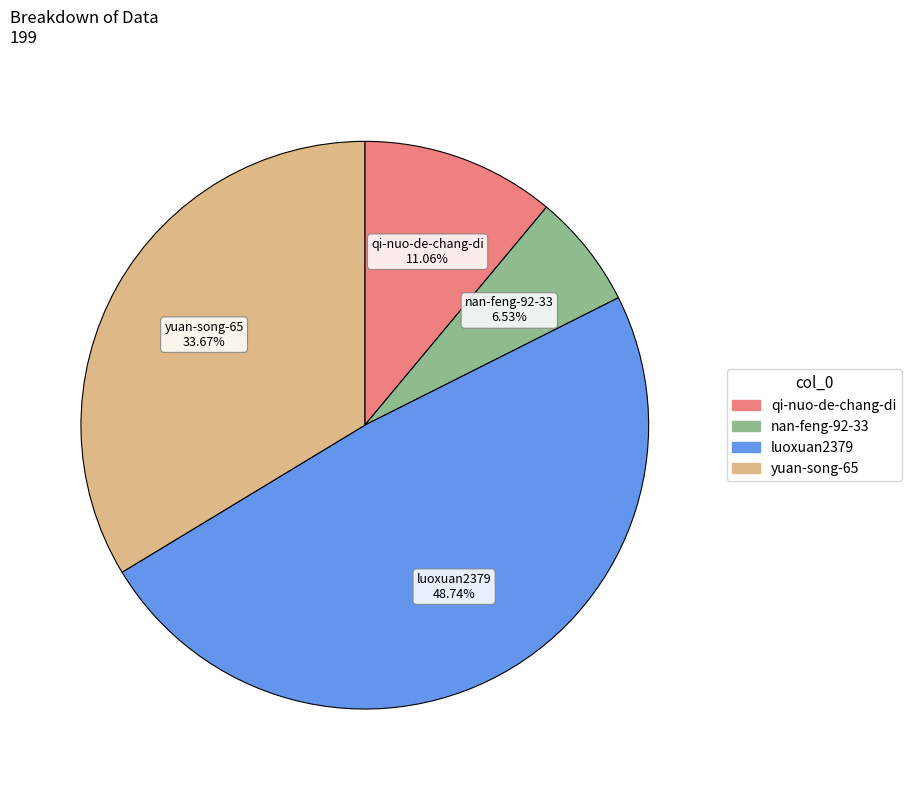

Which category has the biggest portion of the pie?

luoxuan2379